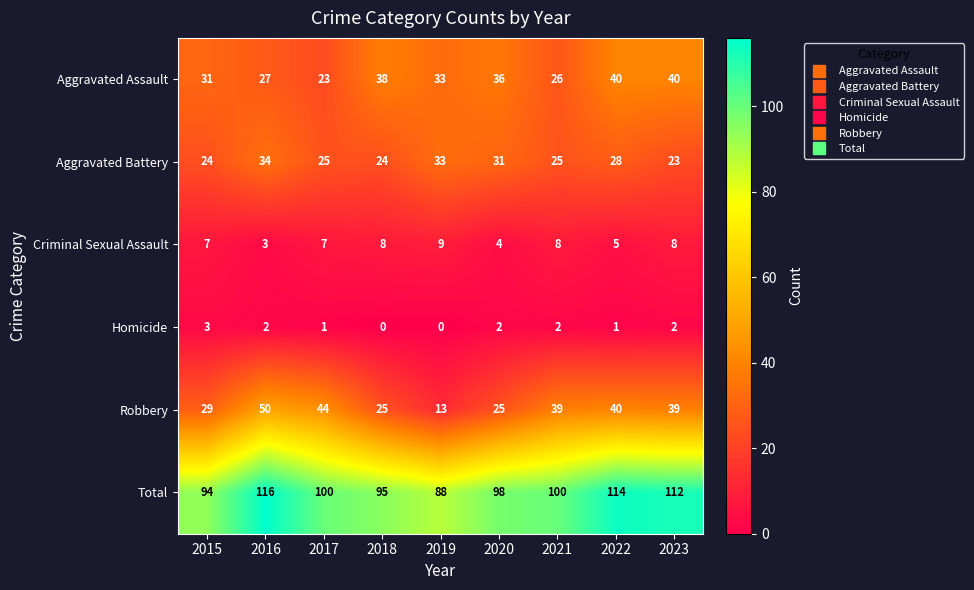

What value does the Homicide series have at 2015?

3